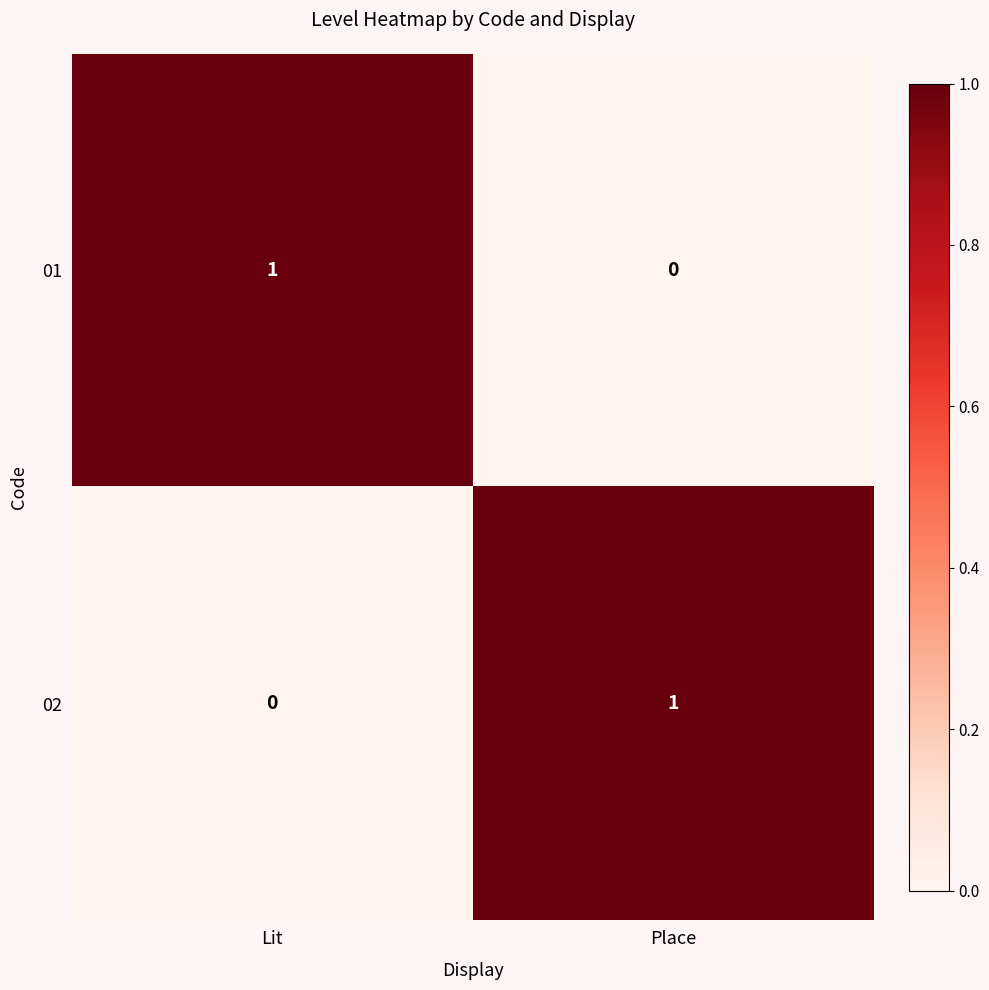

True or false: 01 has a value of -1 at Place.

False